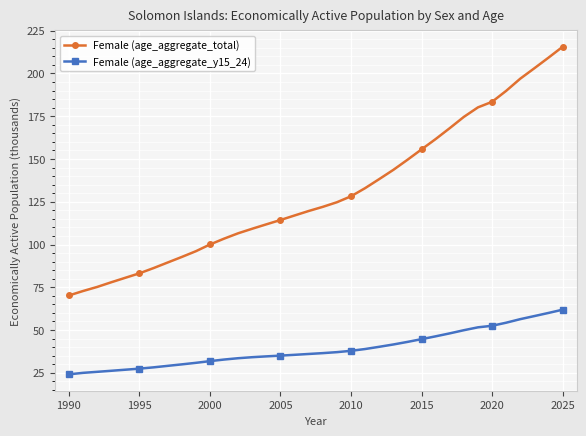

List the series in order of their peak value, lowest first.

Female (age_aggregate_y15_24), Female (age_aggregate_total)